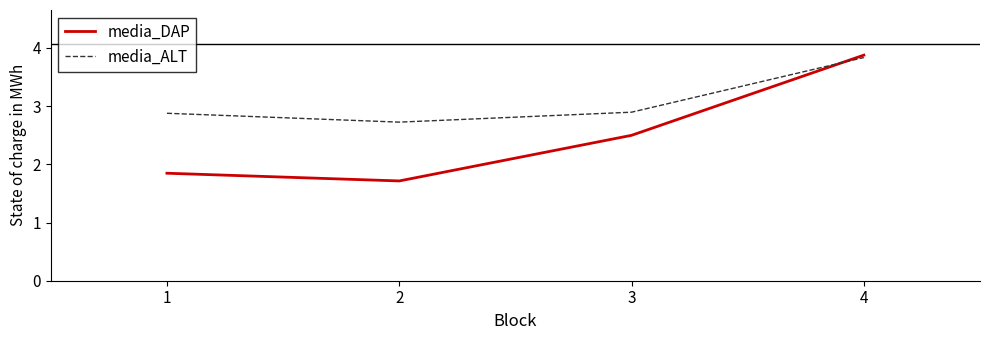

Is it true that media_ALT equals 2.9 at 1?

True